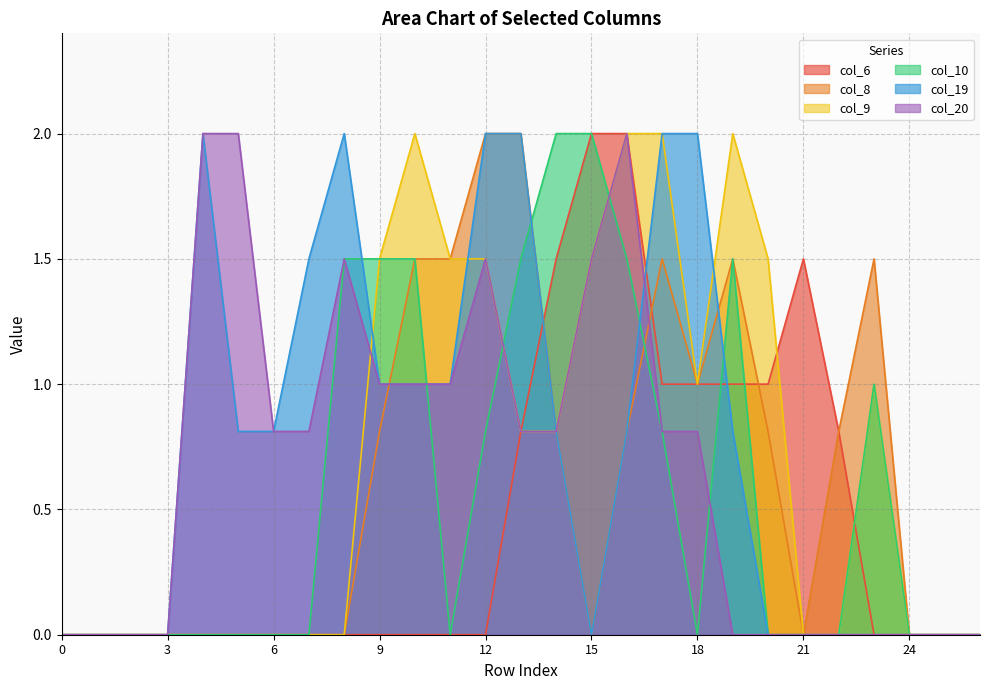

Which series has the largest total across all categories?

col_19